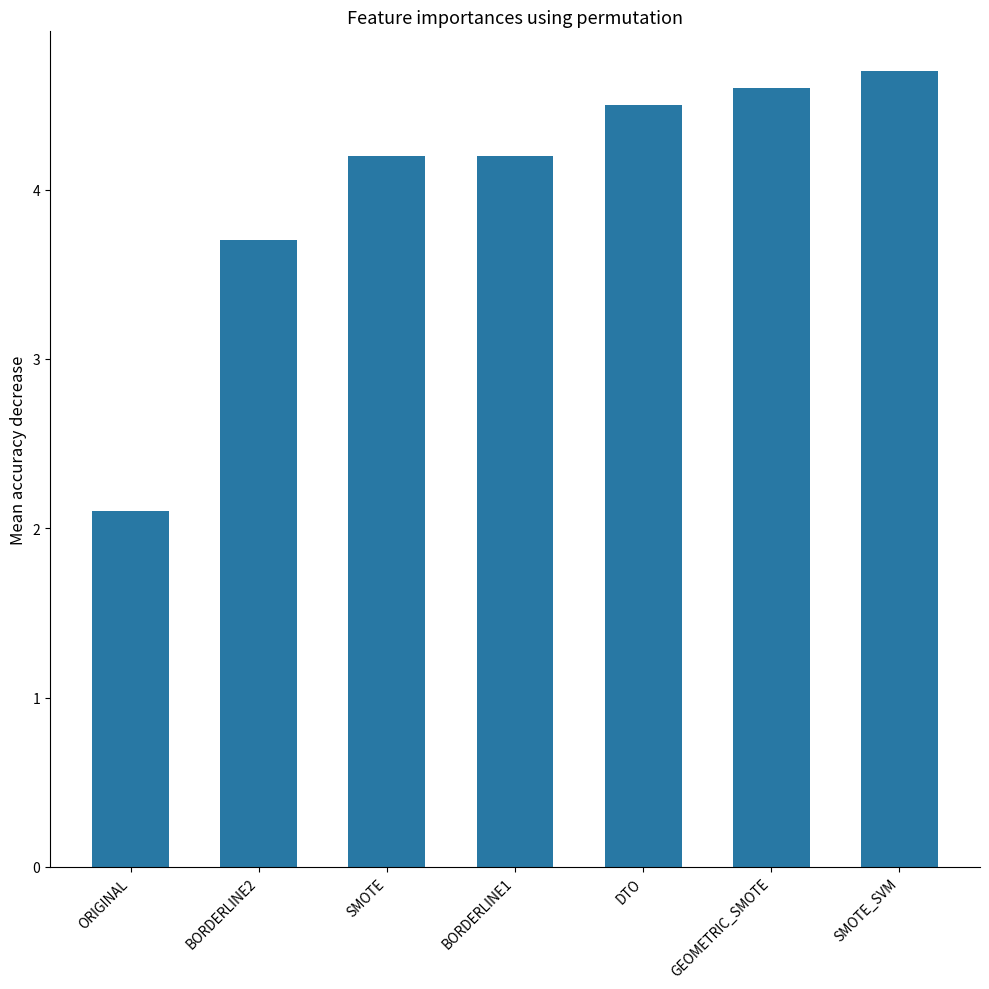

What is the difference between the maximum and minimum values?

2.6